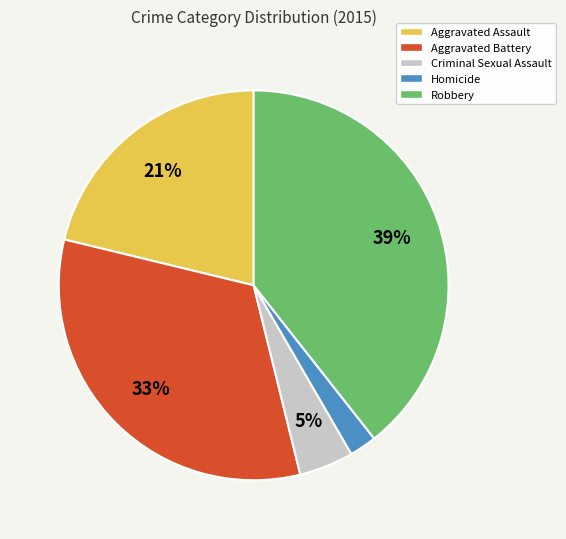

How many slices are in this pie chart?

5